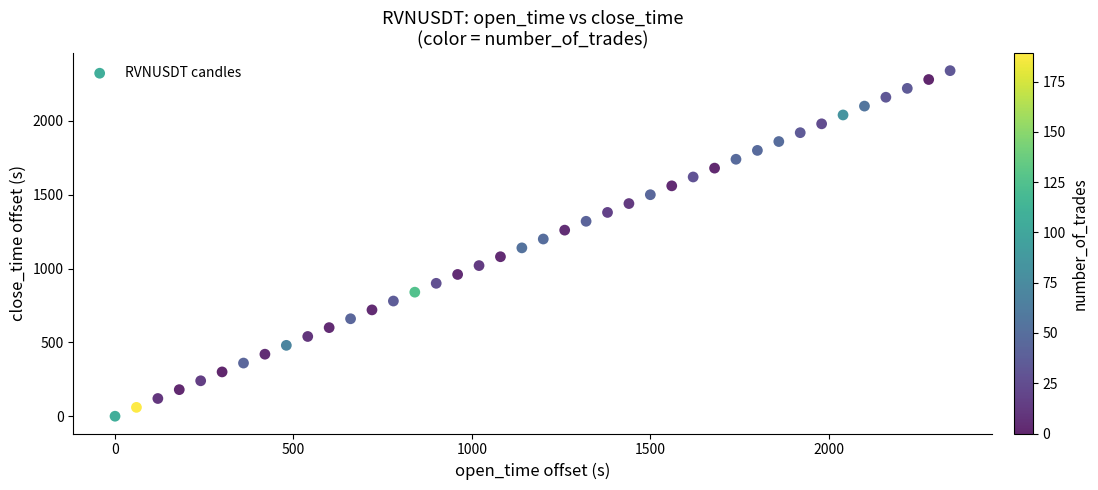

What is the range of X values (max minus min)?

2340